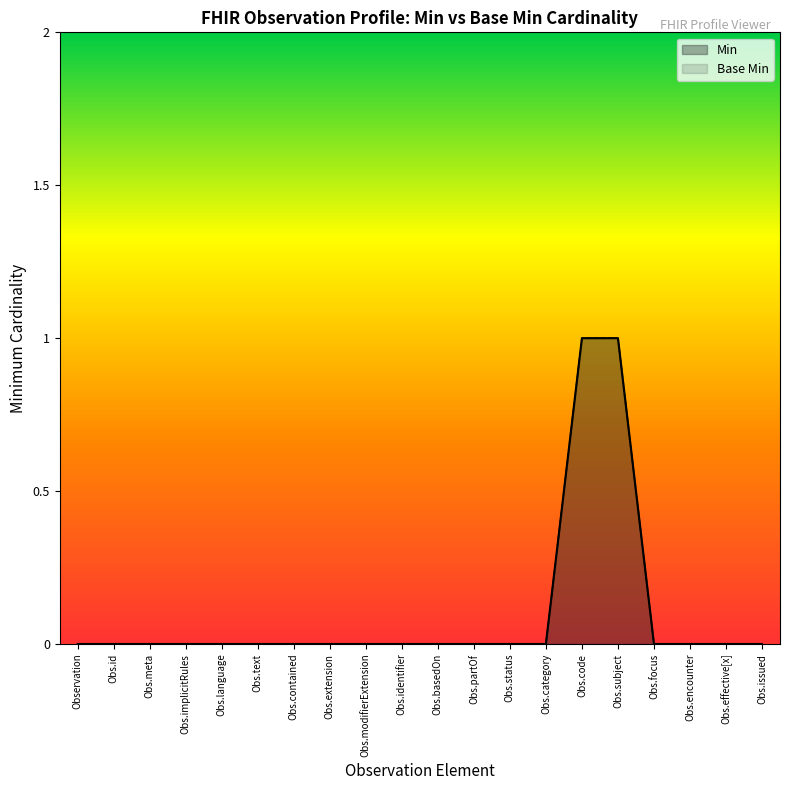

True or false: Base Min has a value of 1 at Obs.effective[x].

False